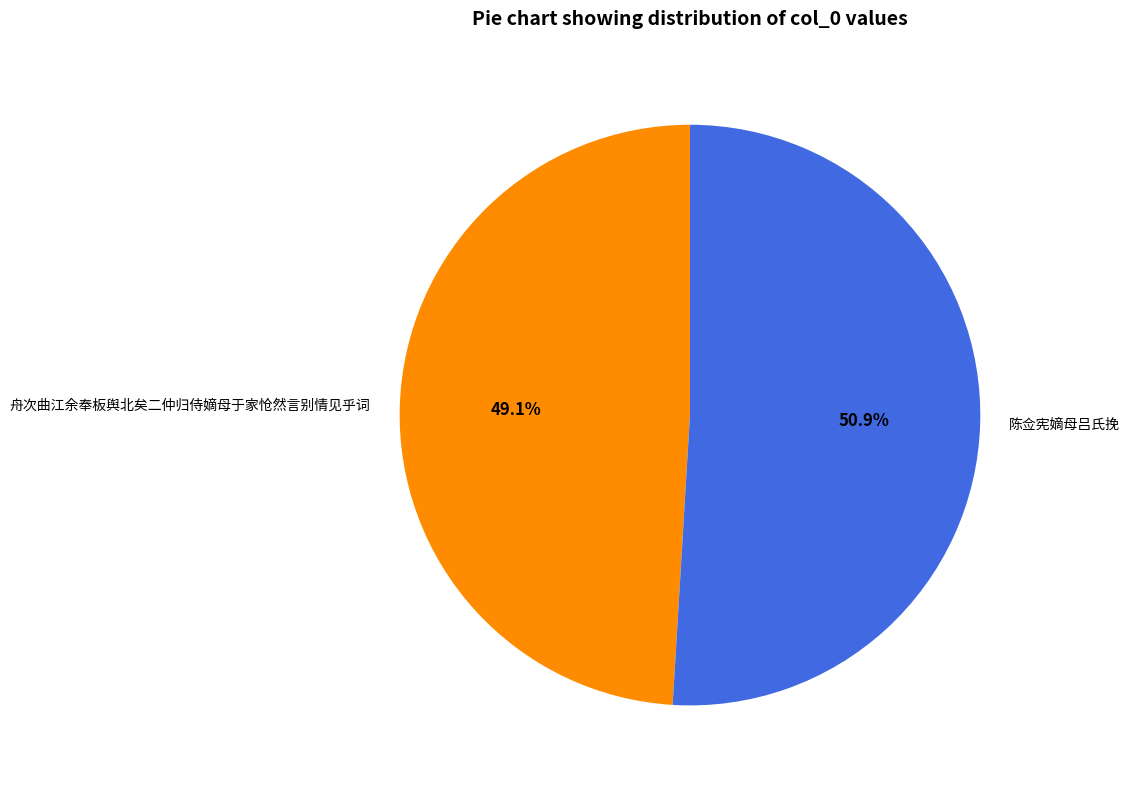

Is it true that 舟次曲江余奉板舆北矣二仲归侍嫡母于家怆然言别情见乎词 is 62% of the pie?

False